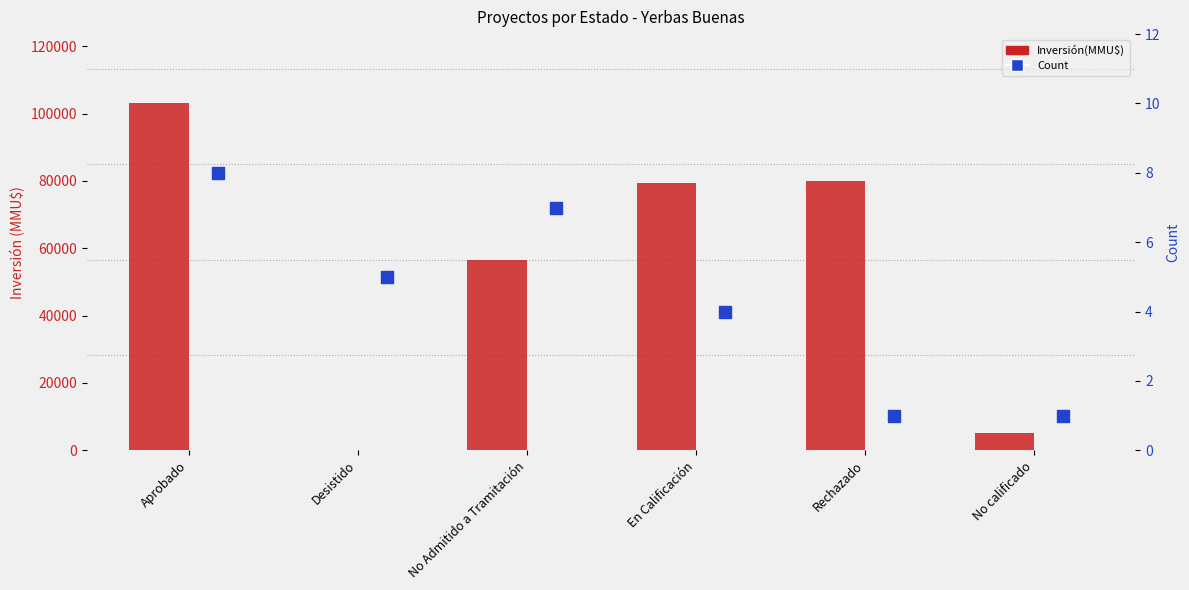

At which category is the sum across all series the highest?

Aprobado